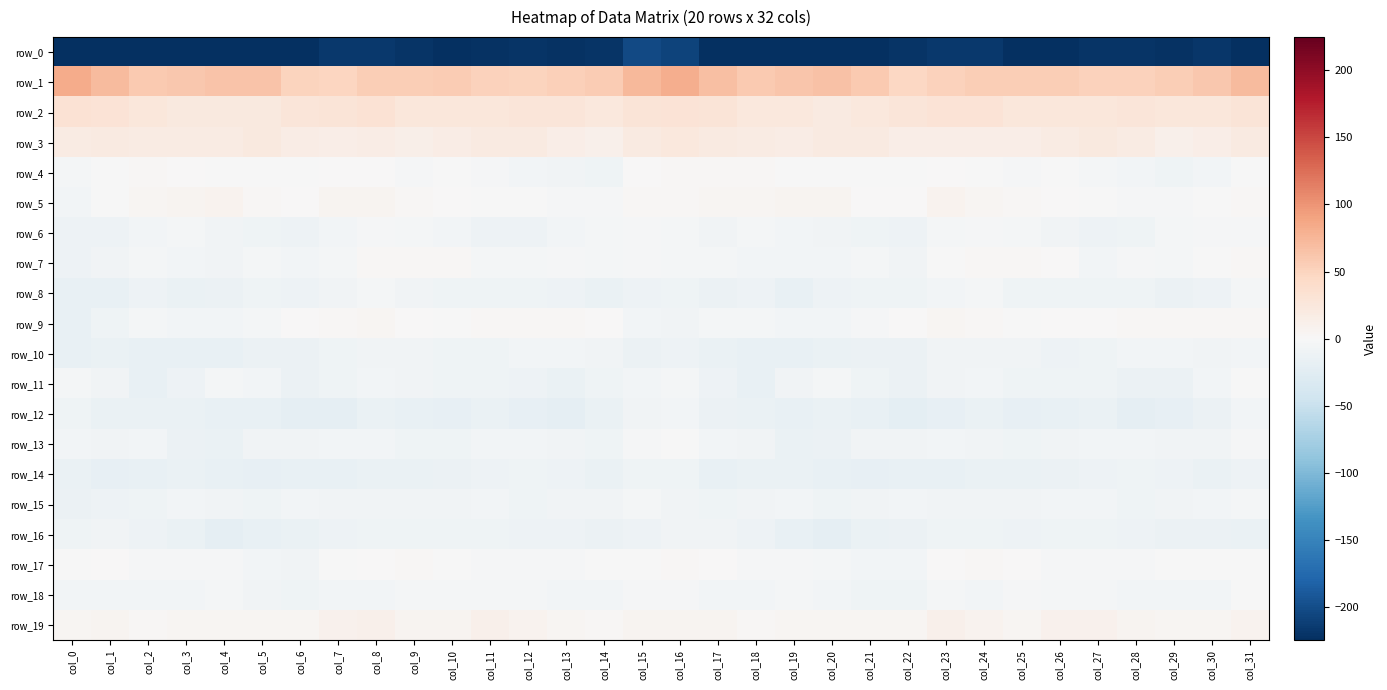

At how many categories does at least one series exceed 84?

1